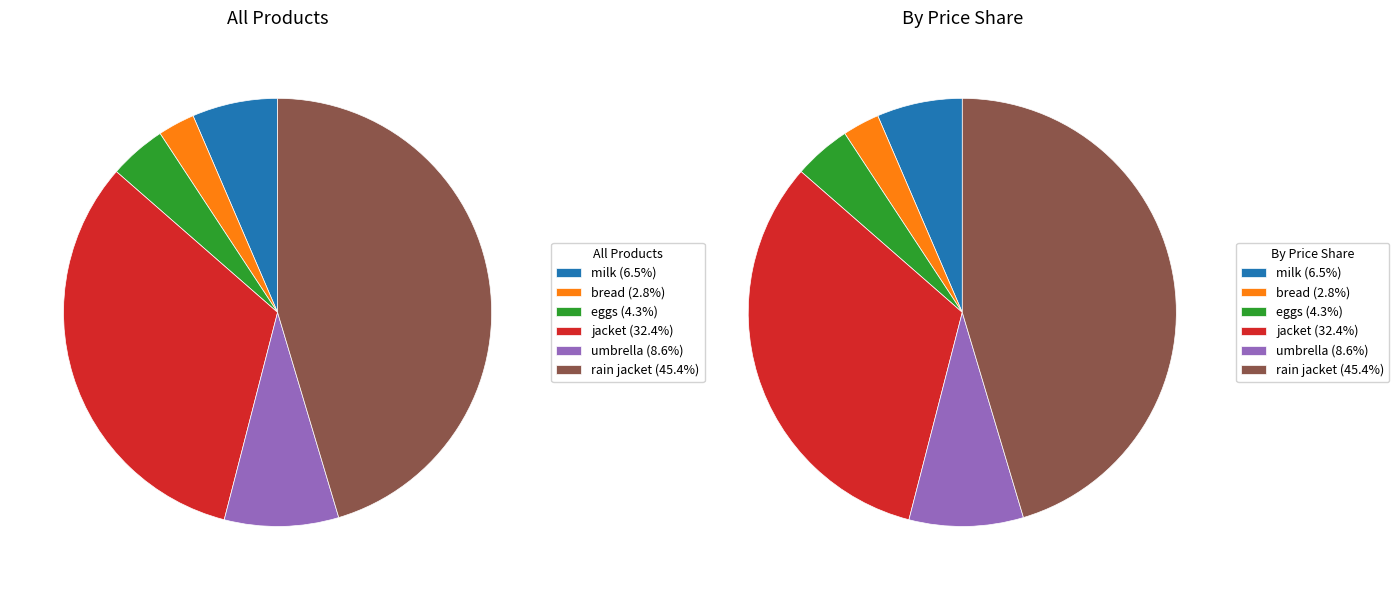

Count the number of slices in the pie.

6